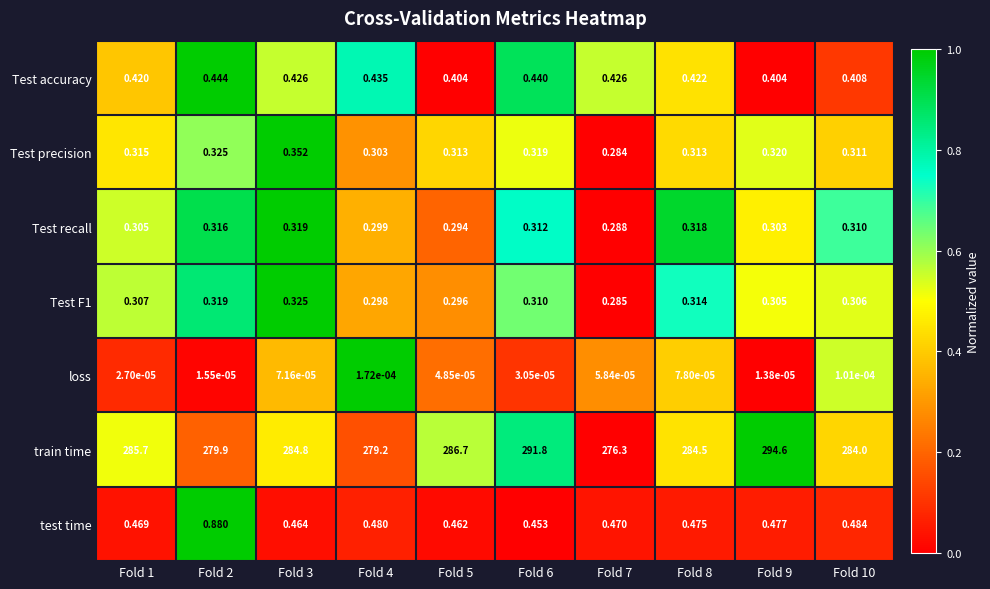

Is the value of loss at Fold 3 greater than the value of Test recall at Fold 7?

No